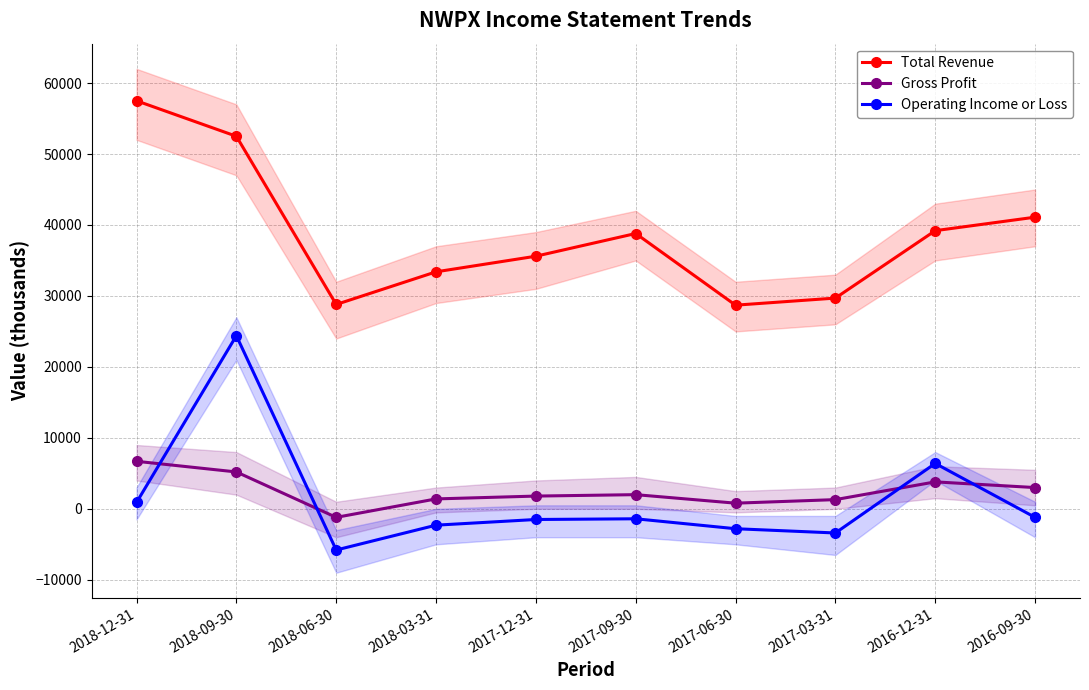

What is the difference between the second highest and second lowest values in the Operating Income or Loss series?

9800